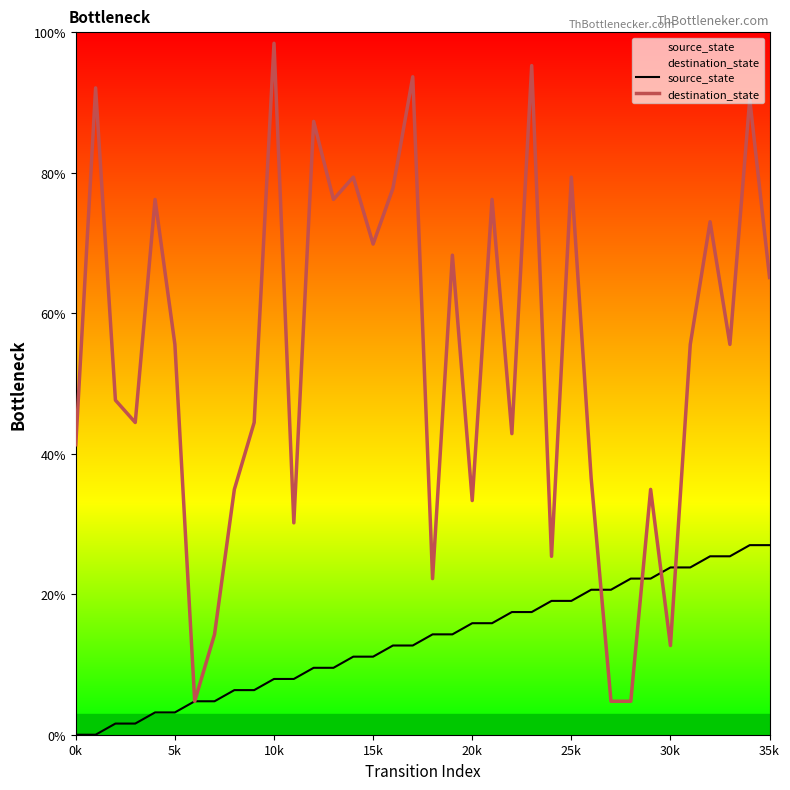

Which category has the highest value in the source_state series?

34